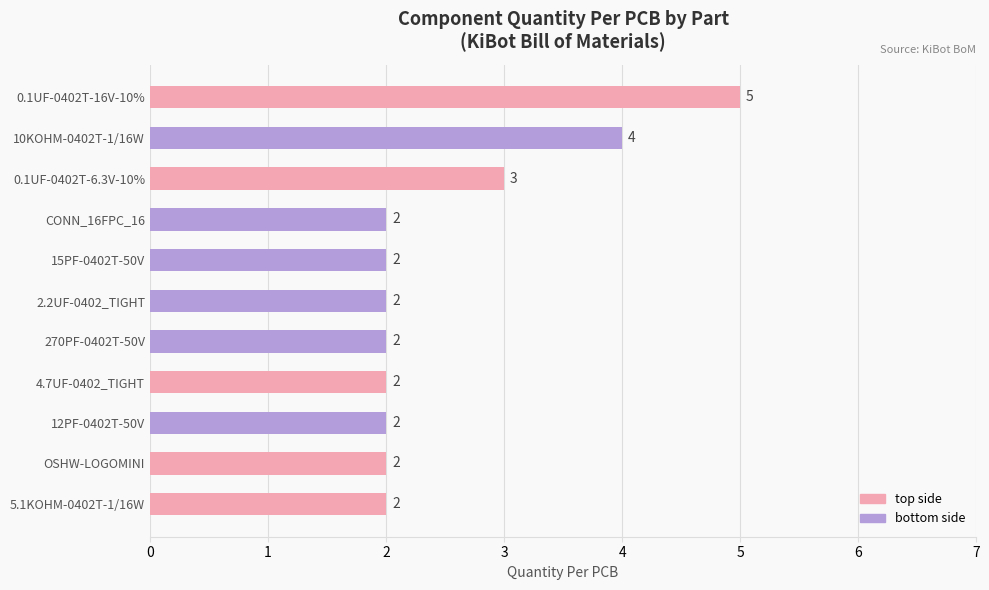

What is the sum of all values?

28